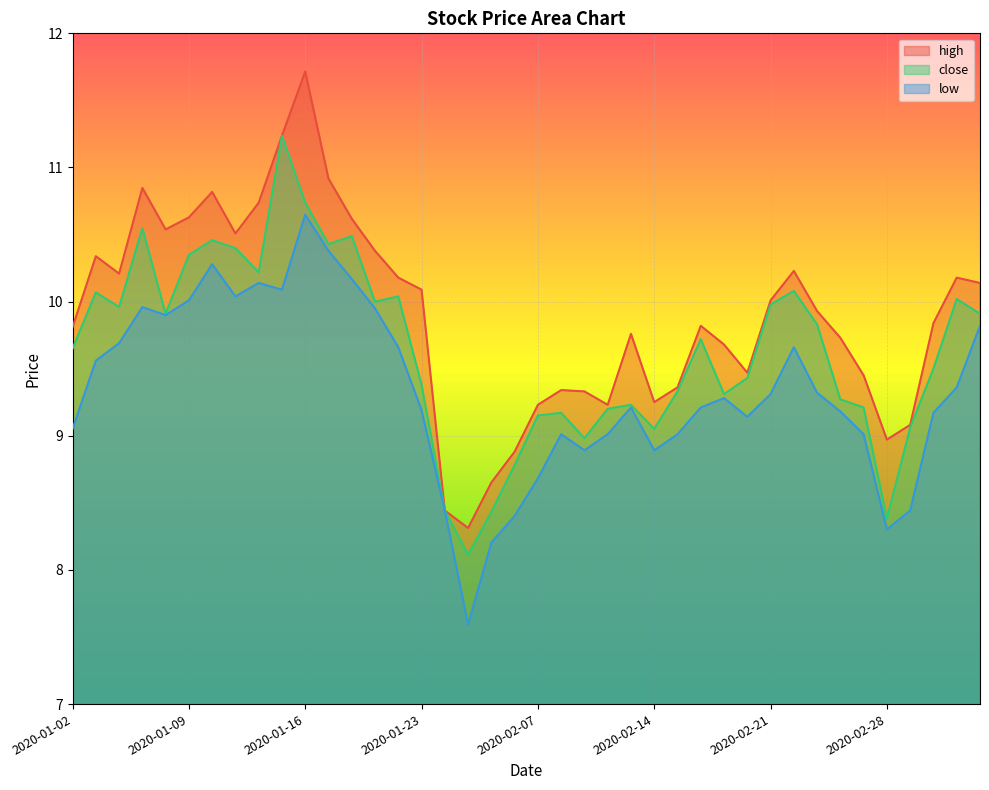

How many lines are shown in the chart?

3